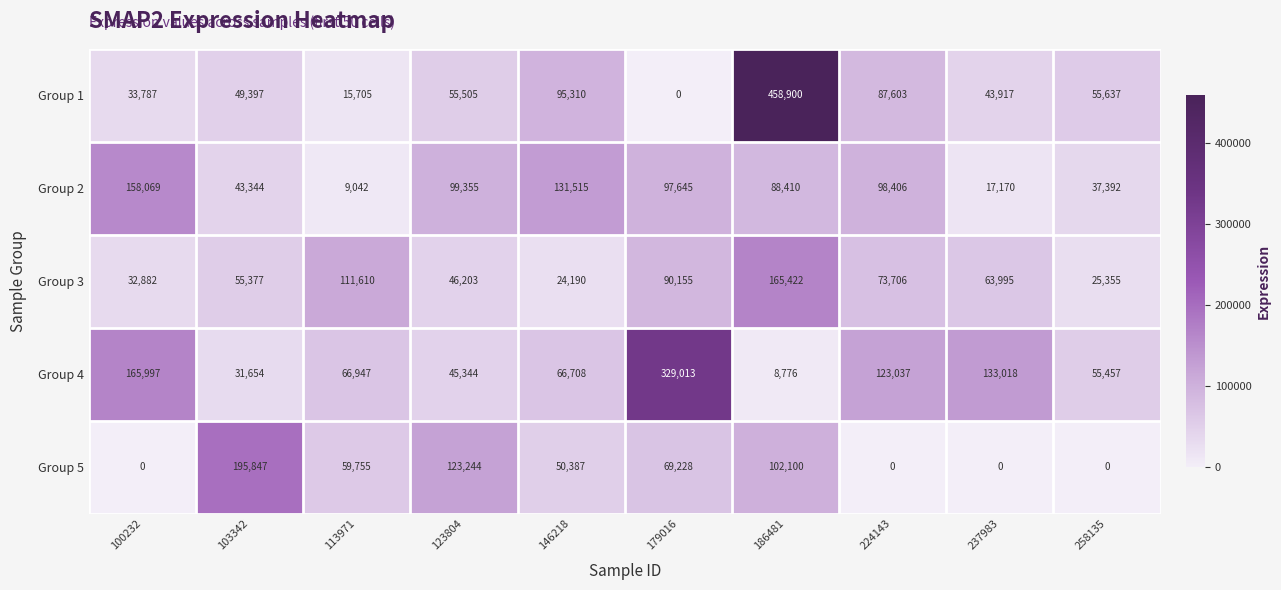

How many data points does each series have?

10